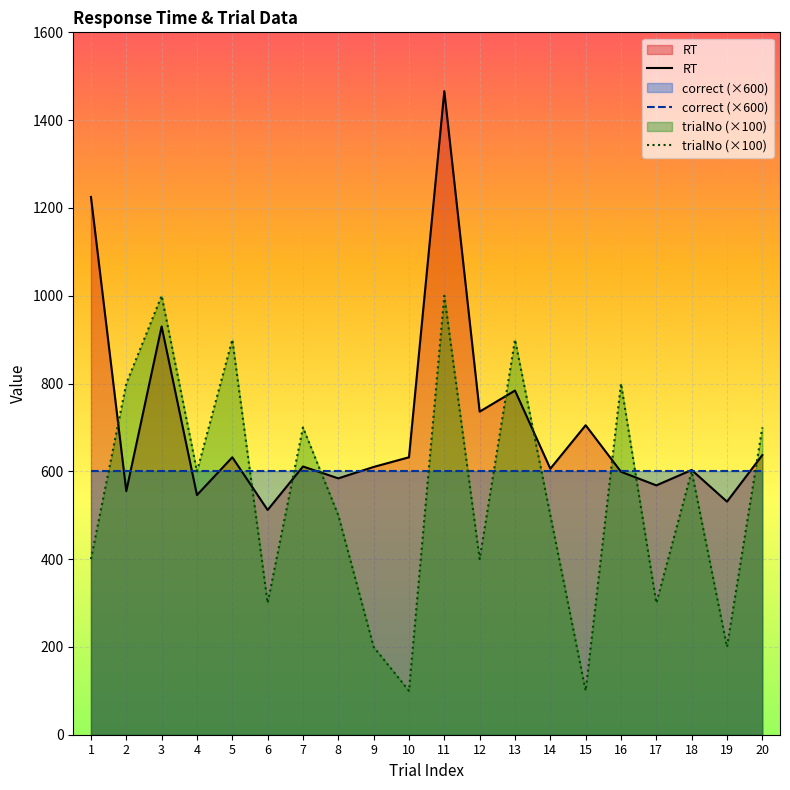

At how many categories does at least one series exceed 404?

20